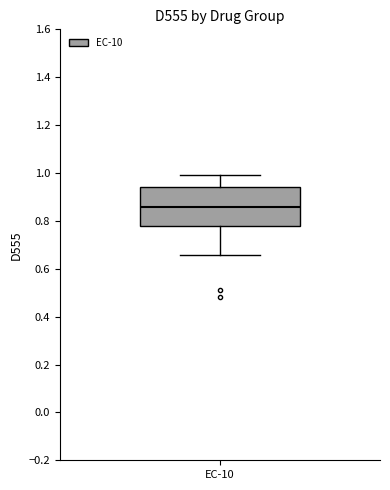

Transcribe this box plot: give where the median line is, the range the box spans, and where the two whiskers end, as read against the y-axis. The values are not printed on the chart, so give them approximately, as read against the axis.

median 0.86, box 0.78 to 0.94, whiskers 0.66 to 1.00